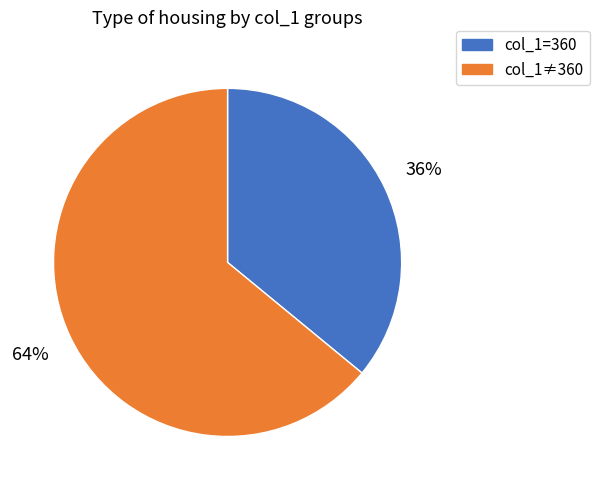

Count the number of slices in the pie.

2